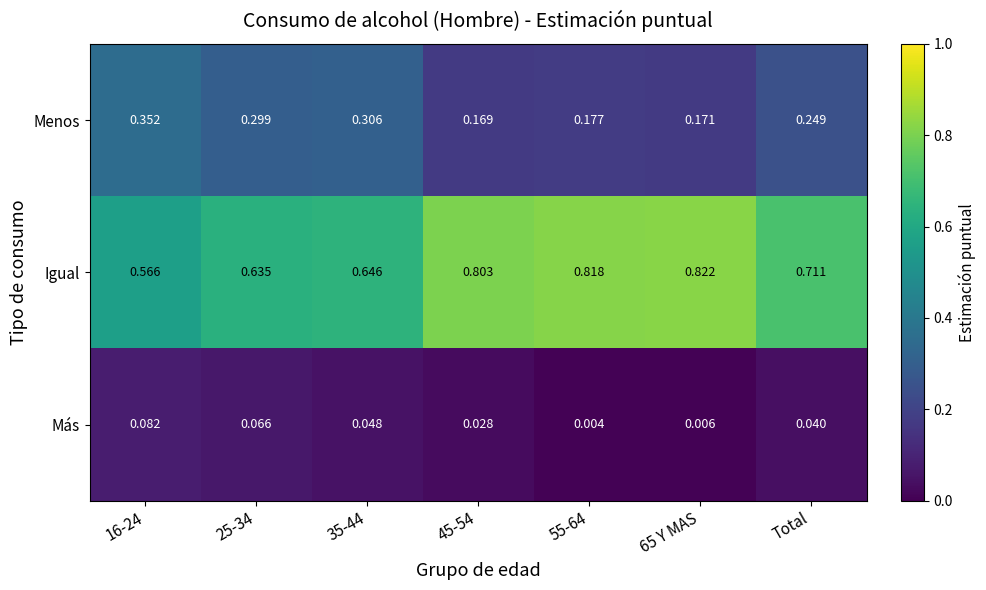

Rank the series by their maximum value, from lowest to highest.

Más, Menos, Igual